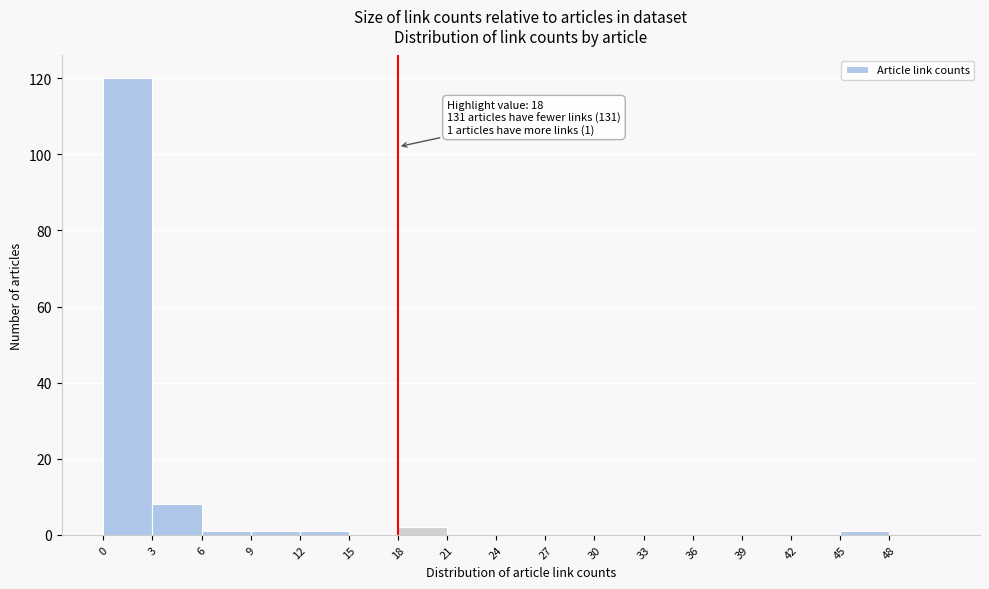

Over which range of the x-axis is the bar tallest?

0 to 3